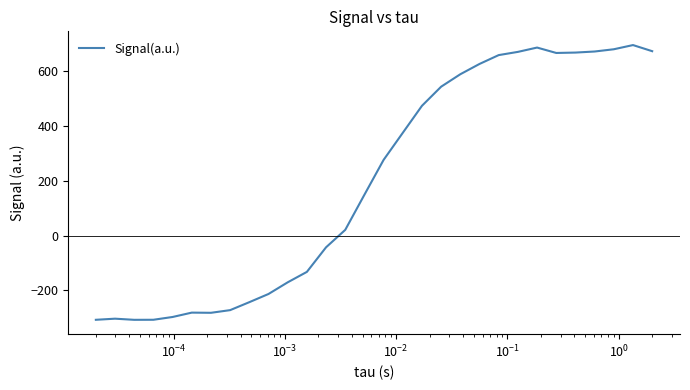

What is the minimum value shown in the chart?

-307.1